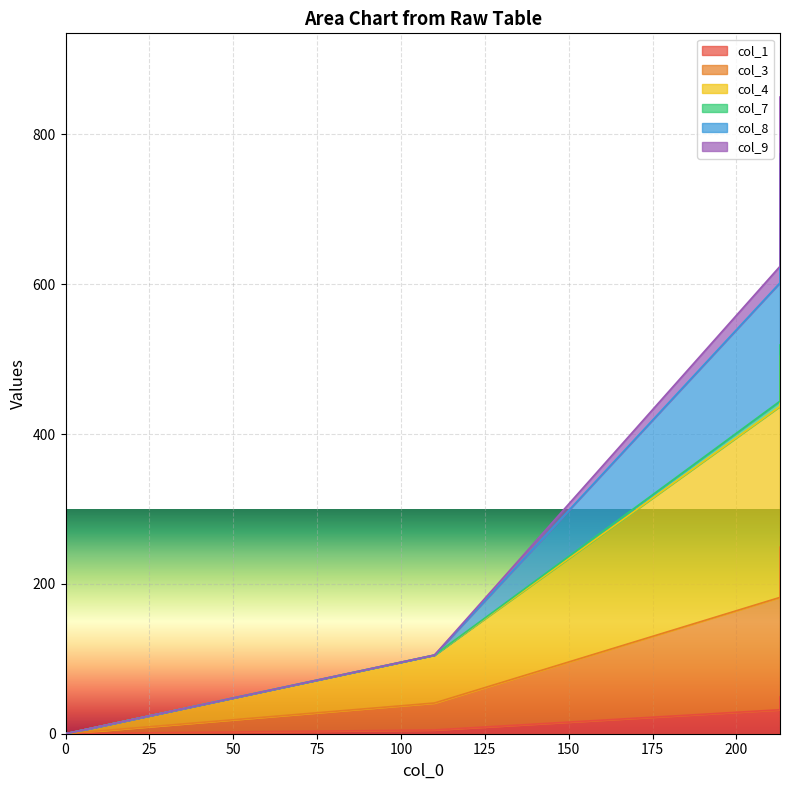

At which category is the sum across all series the highest?

213